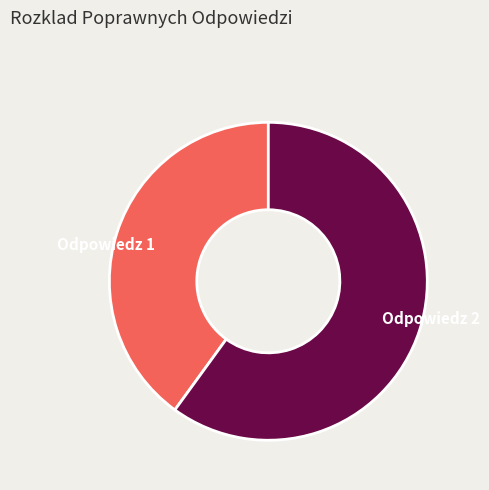

Rank the categories by value from lowest to highest.

Odpowiedz 1, Odpowiedz 2